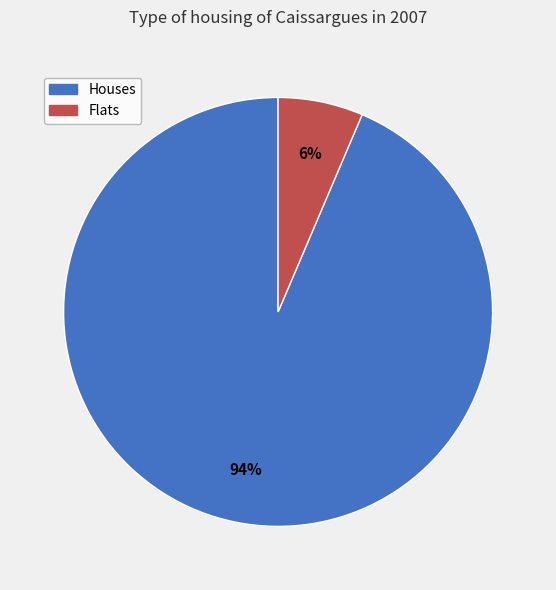

Count the number of slices in the pie.

2